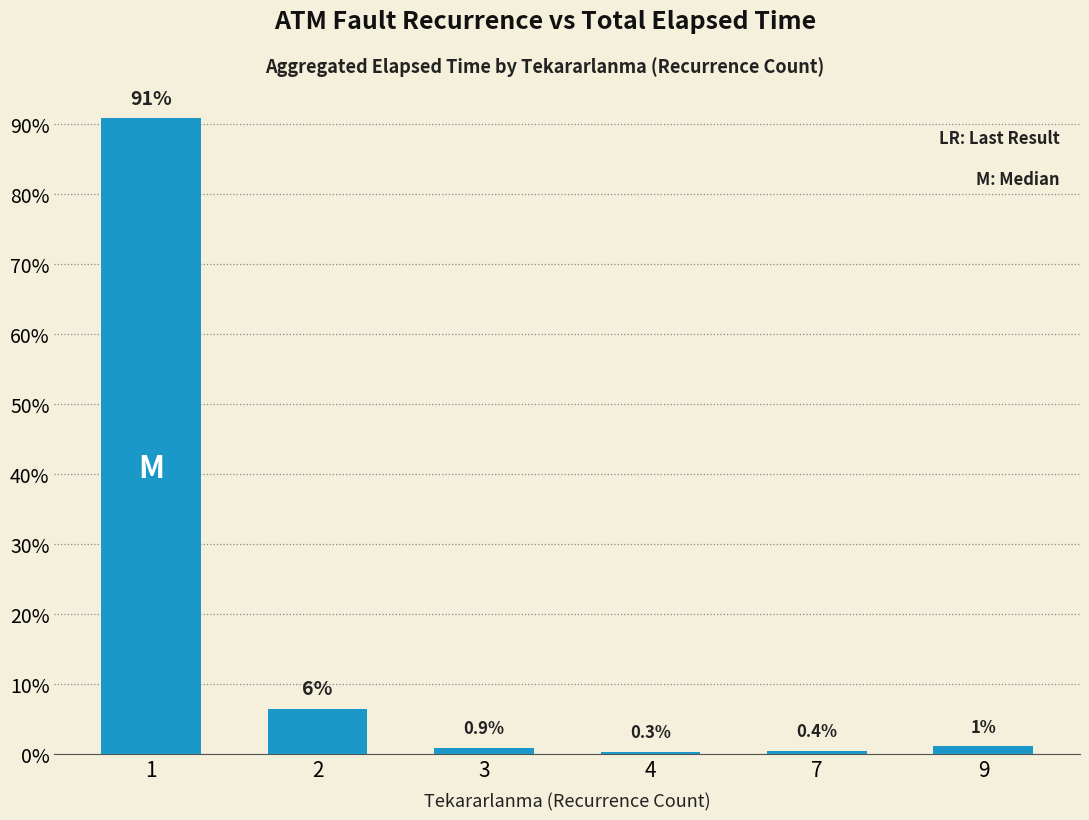

Is it true that the value at 4 is 0.3?

True